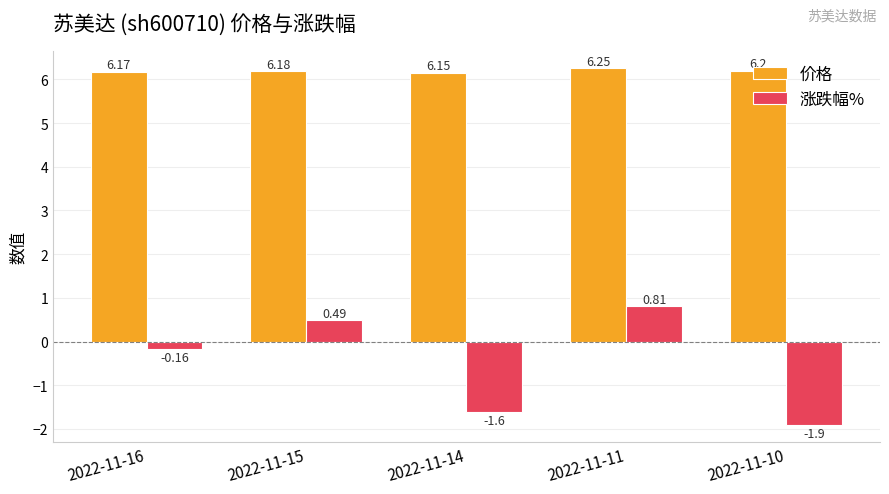

Which series changed the most between 2022-11-14 and 2022-11-11?

涨跌幅%